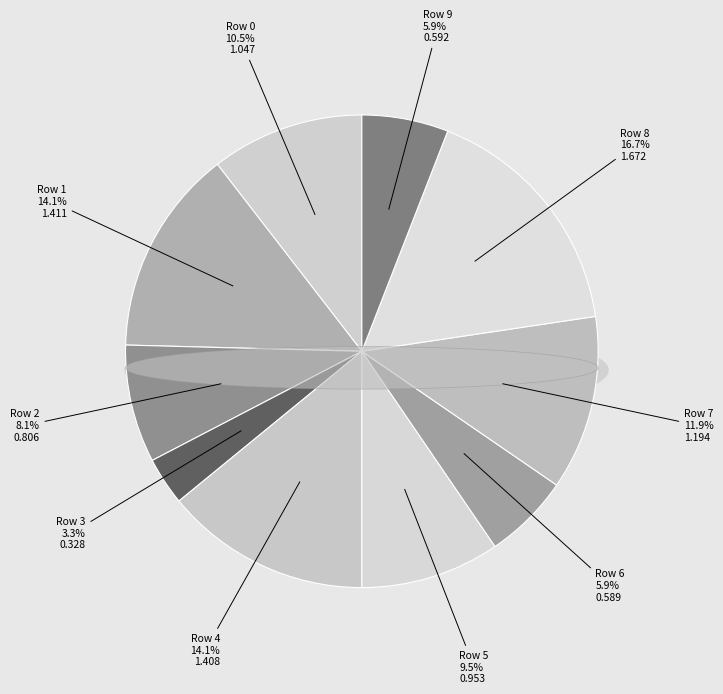

Which slice is the smallest?

3